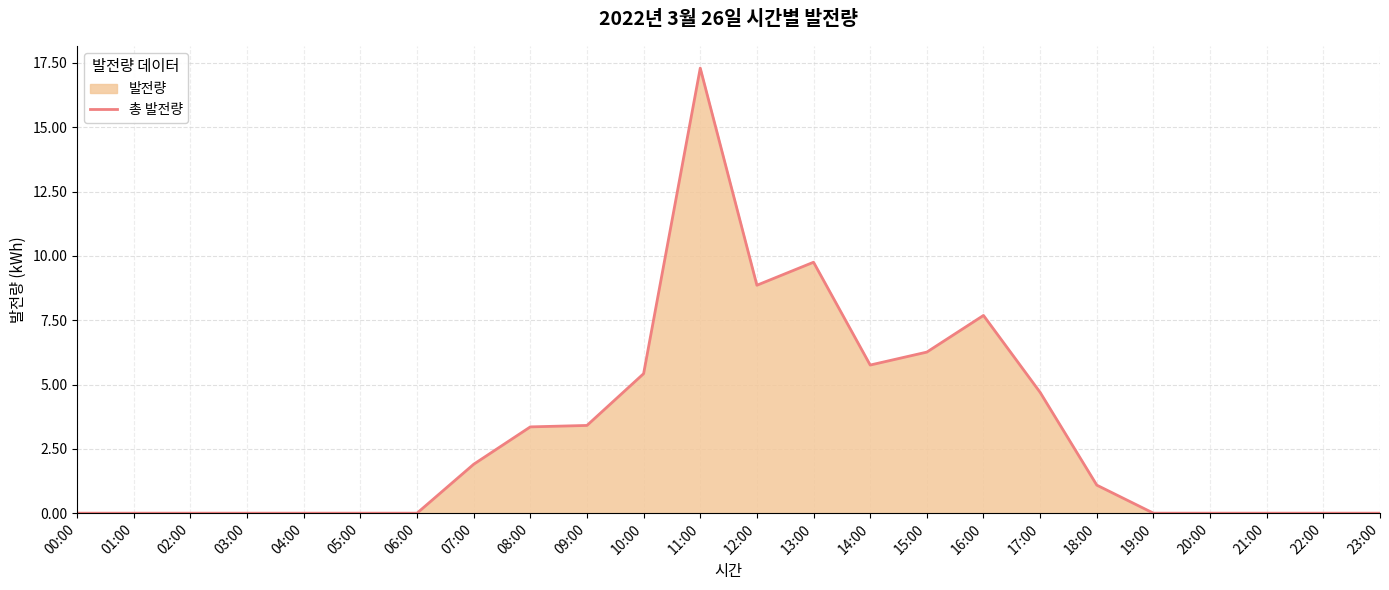

Where is the first local minimum?

12:00